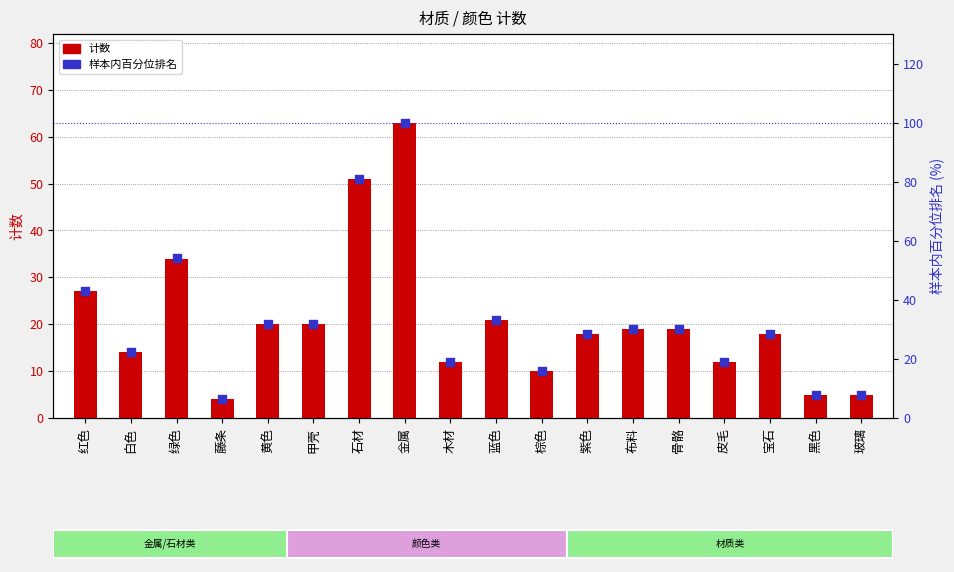

Is the value of 计数 at 绿色 greater than the value of 样本内百分位排名 at 白色?

Yes